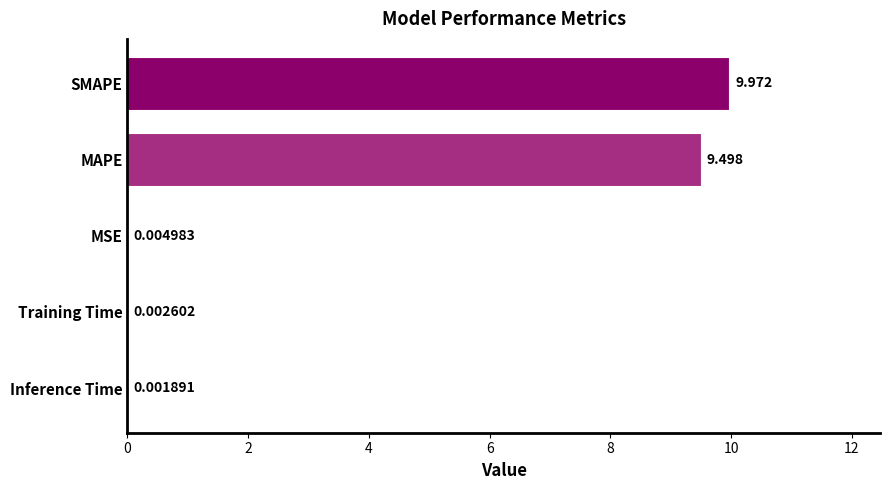

At which label is the value closest to 4?

MSE